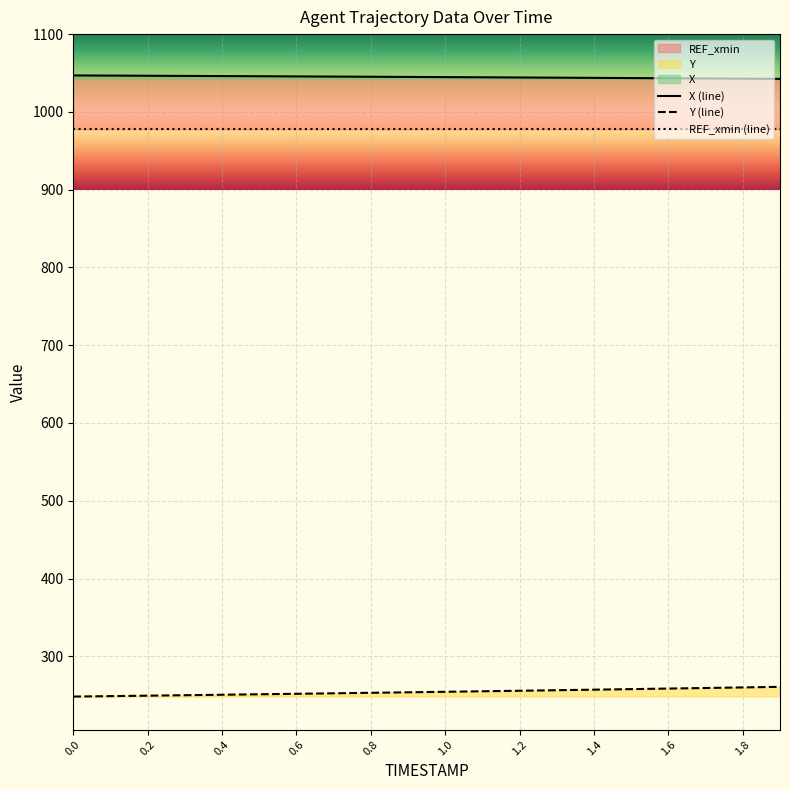

Rank the categories by X value from lowest to highest.

1.9, 1.8, 1.7, 1.6, 1.5, 1.4, 1.3, 1.2, 1.1, 1.0, 0.9, 0.8, 0.7, 0.6, 0.5, 0.4, 0.3, 0.2, 0.1, 0.0